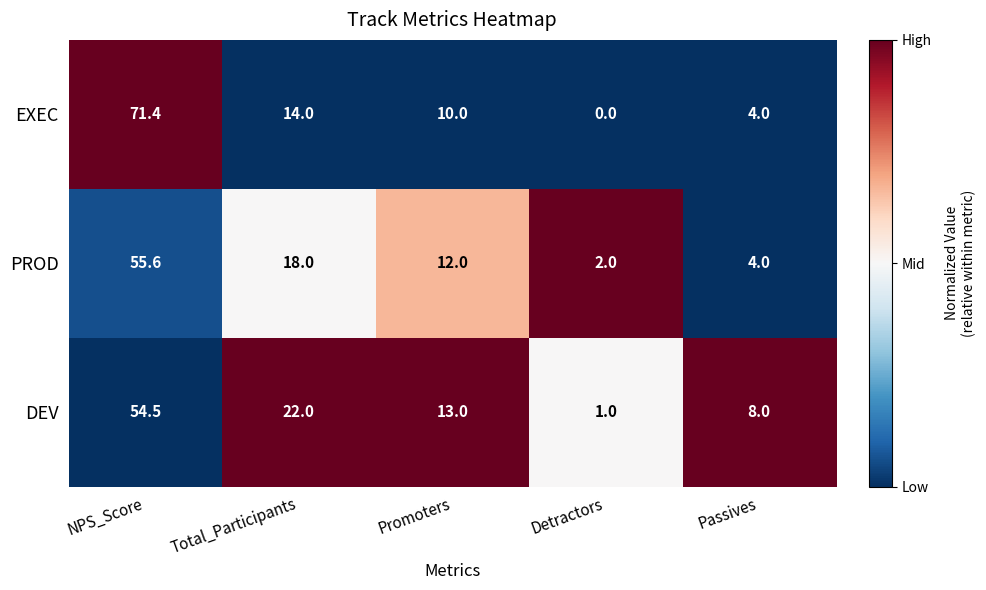

Read the EXEC value at Passives.

4.0